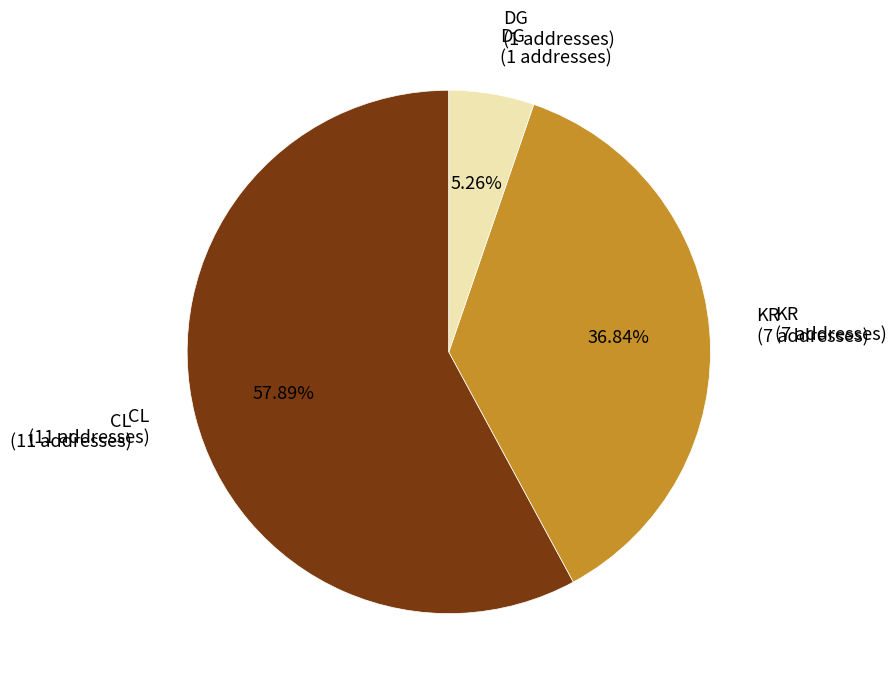

Is there any slice that represents more than half of the pie?

Yes